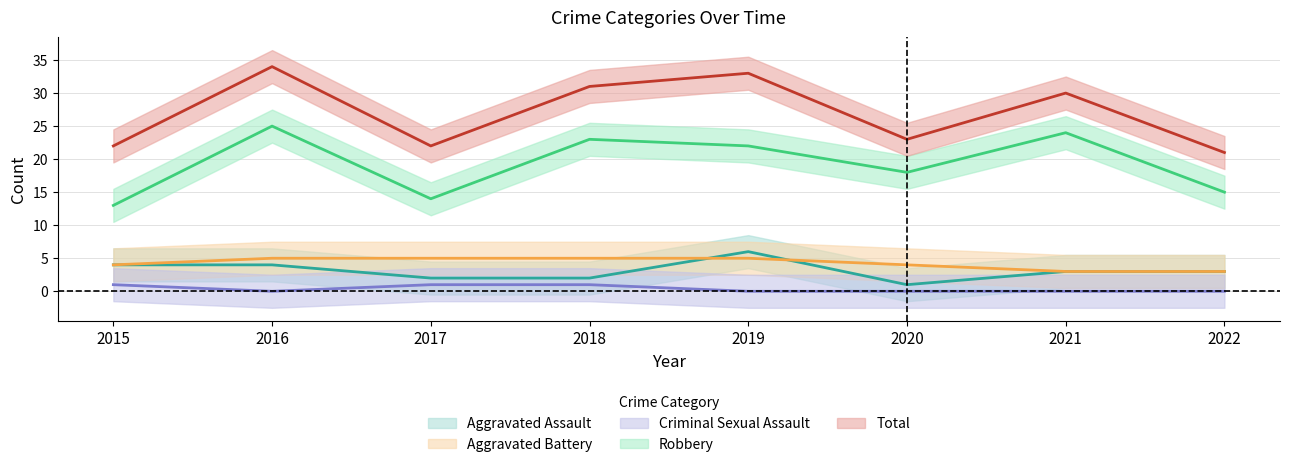

Which category has the lowest value in the Aggravated Battery series?

2021